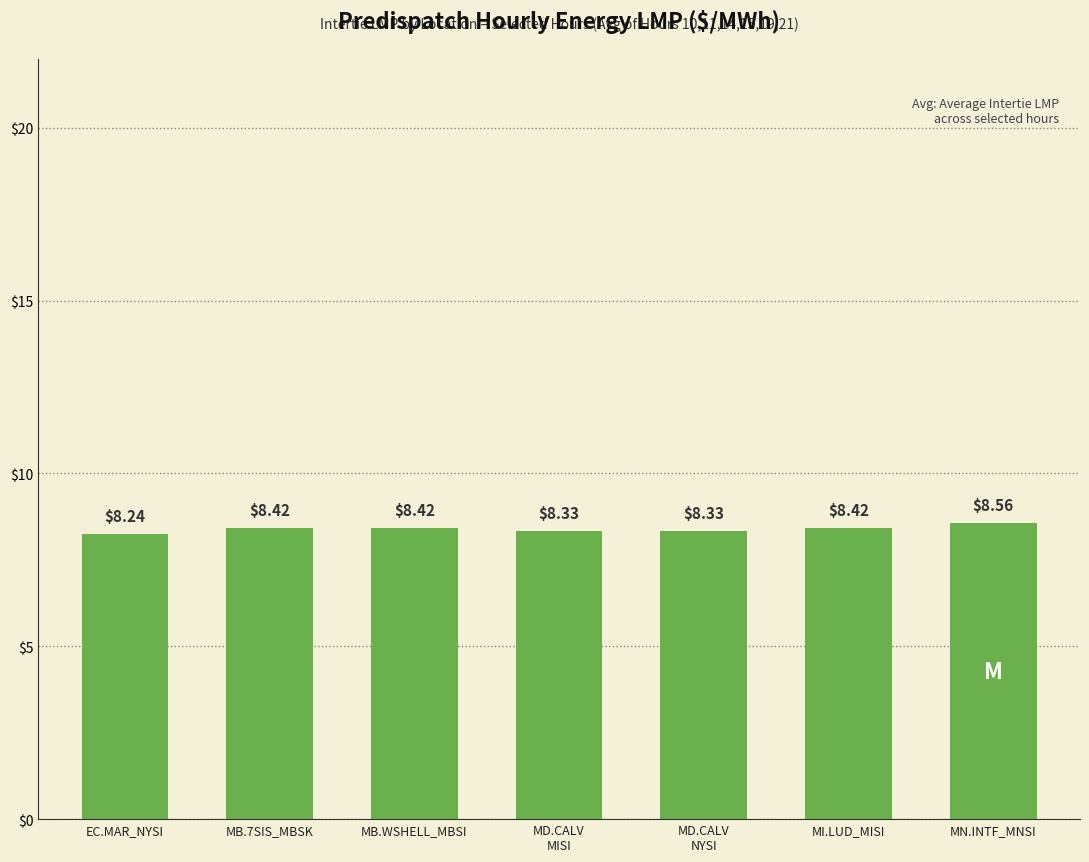

What is the sum of all values?

58.7